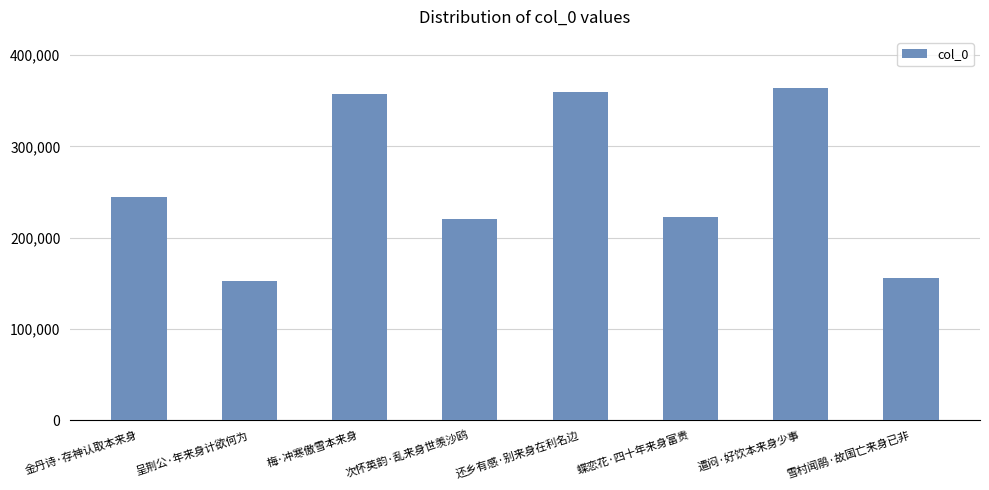

What is the sum of all values?

2075639